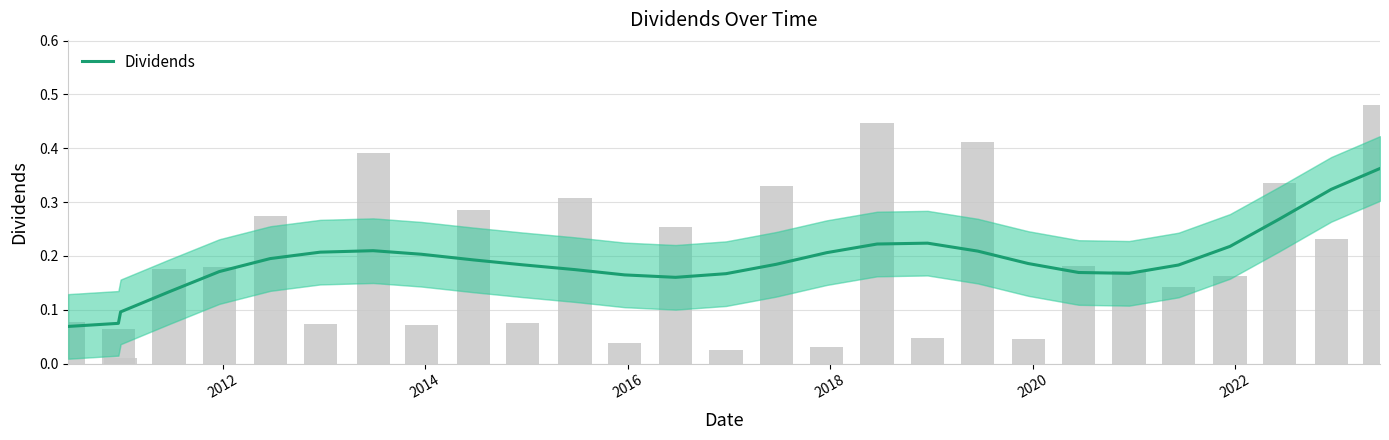

True or false: the data shows 0.5 at 25.

False